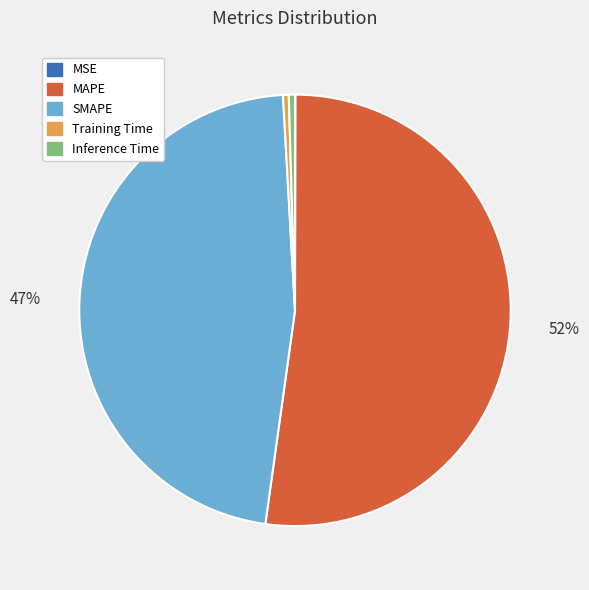

Is it true that Training Time is 9% of the pie?

False